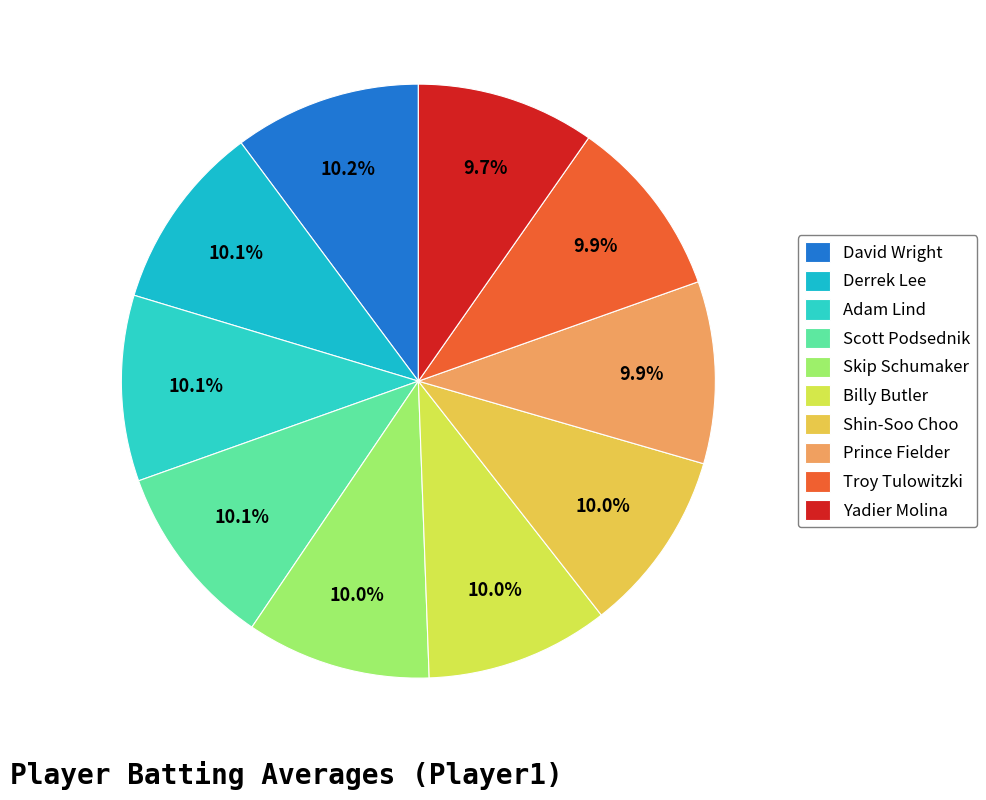

How many segments does this pie chart have?

10